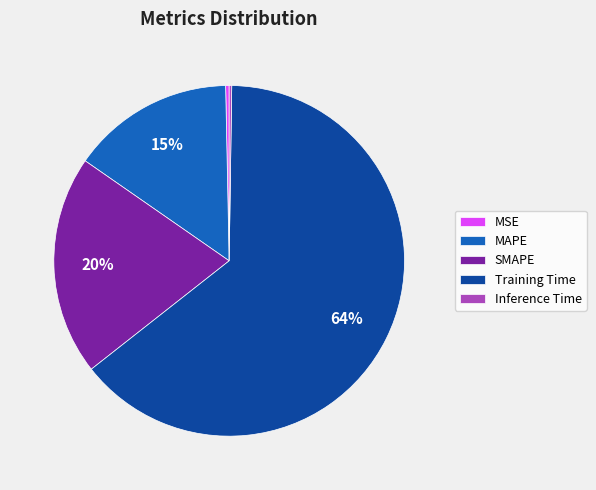

Does Training Time represent more than half of the total?

Yes